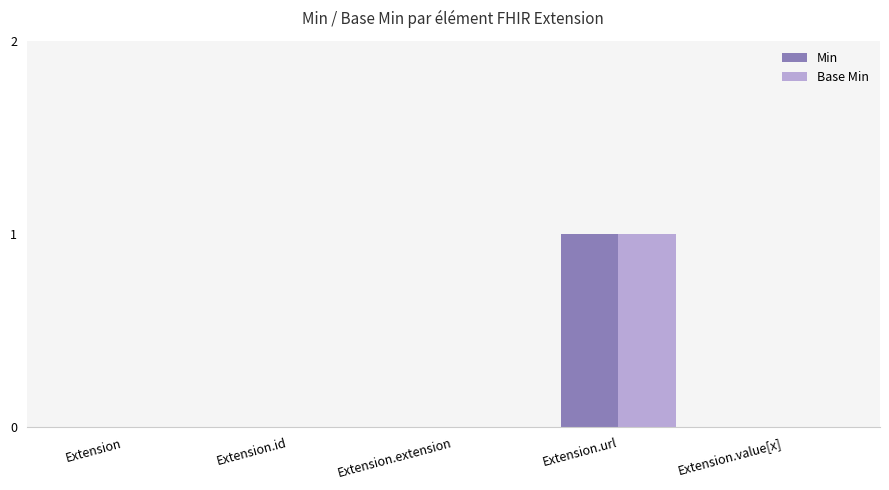

What are all the series names shown in the legend?

Min, Base Min